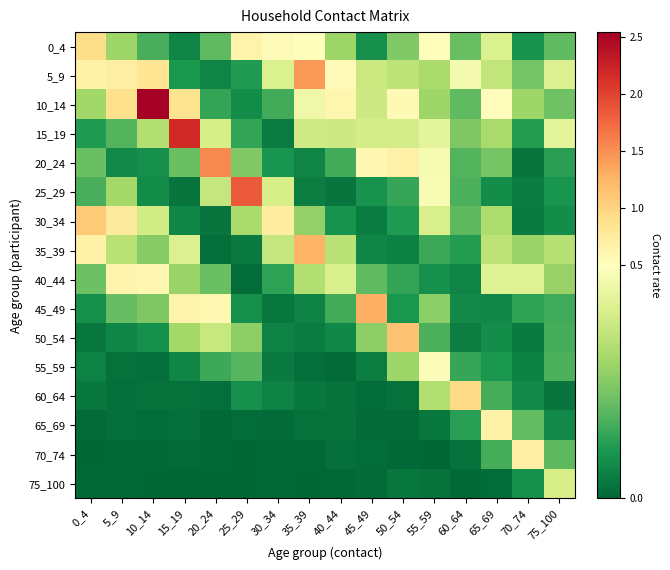

Reading left to right, extract all data points from this chart.

0_4: 0_4=0.9	5_9=0.3	10_14=0.2	15_19=0.1	20_24=0.2	25_29=0.7	30_34=0.5	35_39=0.5	40_44=0.3	45_49=0.1	50_54=0.2	55_59=0.5	60_64=0.2	65_69=0.4	70_74=0.1	75_100=0.2
5_9: 0_4=0.7	5_9=0.7	10_14=0.8	15_19=0.1	20_24=0.1	25_29=0.1	30_34=0.4	35_39=1.4	40_44=0.5	45_49=0.4	50_54=0.3	55_59=0.3	60_64=0.5	65_69=0.4	70_74=0.2	75_100=0.4
10_14: 0_4=0.3	5_9=0.9	10_14=2.5	15_19=0.9	20_24=0.1	25_29=0.1	30_34=0.2	35_39=0.5	40_44=0.6	45_49=0.4	50_54=0.6	55_59=0.3	60_64=0.2	65_69=0.5	70_74=0.3	75_100=0.2
15_19: 0_4=0.1	5_9=0.2	10_14=0.3	15_19=2.2	20_24=0.4	25_29=0.1	30_34=0.0	35_39=0.4	40_44=0.4	45_49=0.4	50_54=0.4	55_59=0.4	60_64=0.2	65_69=0.3	70_74=0.1	75_100=0.4
20_24: 0_4=0.2	5_9=0.1	10_14=0.1	15_19=0.2	20_24=1.5	25_29=0.2	30_34=0.1	35_39=0.1	40_44=0.2	45_49=0.6	50_54=0.7	55_59=0.5	60_64=0.2	65_69=0.2	70_74=0.0	75_100=0.1
25_29: 0_4=0.2	5_9=0.3	10_14=0.1	15_19=0.0	20_24=0.4	25_29=1.8	30_34=0.4	35_39=0.0	40_44=0.0	45_49=0.1	50_54=0.1	55_59=0.5	60_64=0.2	65_69=0.1	70_74=0.0	75_100=0.1
30_34: 0_4=1.1	5_9=0.8	10_14=0.4	15_19=0.1	20_24=0.0	25_29=0.3	30_34=0.7	35_39=0.3	40_44=0.1	45_49=0.0	50_54=0.1	55_59=0.4	60_64=0.2	65_69=0.3	70_74=0.0	75_100=0.1
35_39: 0_4=0.7	5_9=0.3	10_14=0.3	15_19=0.4	20_24=0.0	25_29=0.0	30_34=0.4	35_39=1.3	40_44=0.3	45_49=0.1	50_54=0.1	55_59=0.1	60_64=0.1	65_69=0.3	70_74=0.3	75_100=0.3
40_44: 0_4=0.2	5_9=0.6	10_14=0.6	15_19=0.3	20_24=0.2	25_29=0.0	30_34=0.1	35_39=0.3	40_44=0.4	45_49=0.2	50_54=0.1	55_59=0.1	60_64=0.1	65_69=0.4	70_74=0.4	75_100=0.3
45_49: 0_4=0.1	5_9=0.2	10_14=0.2	15_19=0.7	20_24=0.6	25_29=0.1	30_34=0.0	35_39=0.1	40_44=0.2	45_49=1.3	50_54=0.1	55_59=0.3	60_64=0.1	65_69=0.1	70_74=0.1	75_100=0.1
50_54: 0_4=0.0	5_9=0.1	10_14=0.1	15_19=0.3	20_24=0.4	25_29=0.3	30_34=0.1	35_39=0.0	40_44=0.1	45_49=0.3	50_54=1.1	55_59=0.2	60_64=0.1	65_69=0.1	70_74=0.0	75_100=0.2
55_59: 0_4=0.1	5_9=0.0	10_14=0.0	15_19=0.1	20_24=0.1	25_29=0.2	30_34=0.0	35_39=0.0	40_44=0.0	45_49=0.0	50_54=0.3	55_59=0.5	60_64=0.1	65_69=0.1	70_74=0.1	75_100=0.2
60_64: 0_4=0.0	5_9=0.0	10_14=0.0	15_19=0.0	20_24=0.0	25_29=0.1	30_34=0.1	35_39=0.0	40_44=0.0	45_49=0.0	50_54=0.0	55_59=0.3	60_64=0.9	65_69=0.2	70_74=0.1	75_100=0.0
65_69: 0_4=0.0	5_9=0.0	10_14=0.0	15_19=0.0	20_24=0.0	25_29=0.0	30_34=0.0	35_39=0.0	40_44=0.0	45_49=0.0	50_54=0.0	55_59=0.0	60_64=0.1	65_69=0.7	70_74=0.2	75_100=0.1
70_74: 0_4=0.0	5_9=0.0	10_14=0.0	15_19=0.0	20_24=0.0	25_29=0.0	30_34=0.0	35_39=0.0	40_44=0.0	45_49=0.0	50_54=0.0	55_59=0.0	60_64=0.0	65_69=0.2	70_74=0.7	75_100=0.2
75_100: 0_4=0.0	5_9=0.0	10_14=0.0	15_19=0.0	20_24=0.0	25_29=0.0	30_34=0.0	35_39=0.0	40_44=0.0	45_49=0.0	50_54=0.0	55_59=0.0	60_64=0.0	65_69=0.0	70_74=0.1	75_100=0.4